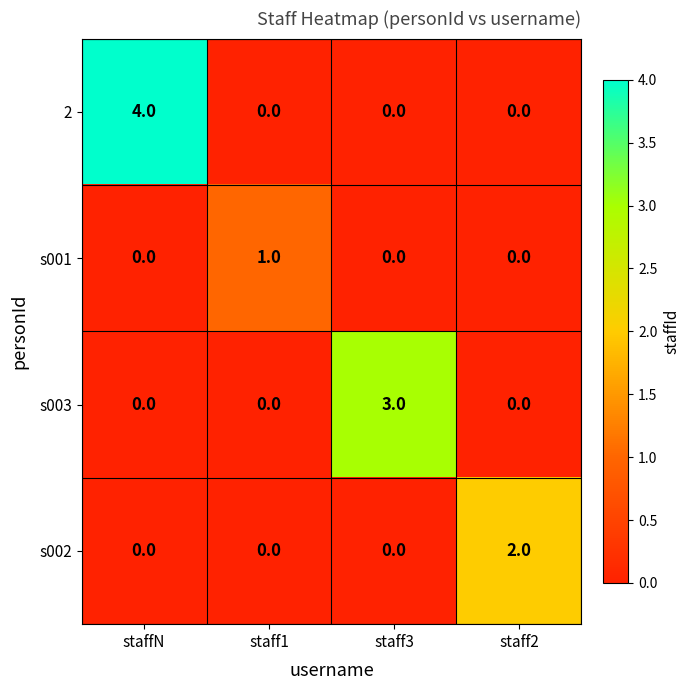

True or false: 2 has a value of 2 at staff3.

False